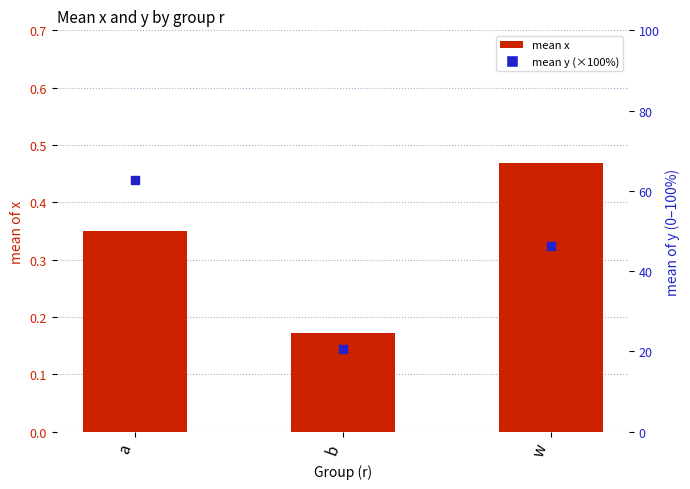

Which series contains the lowest Y value?

mean x